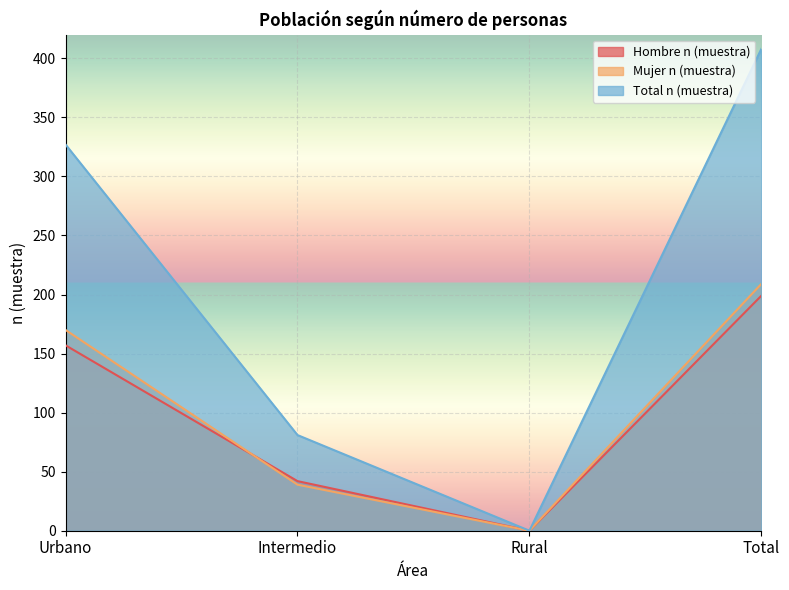

How many lines are shown in the chart?

3